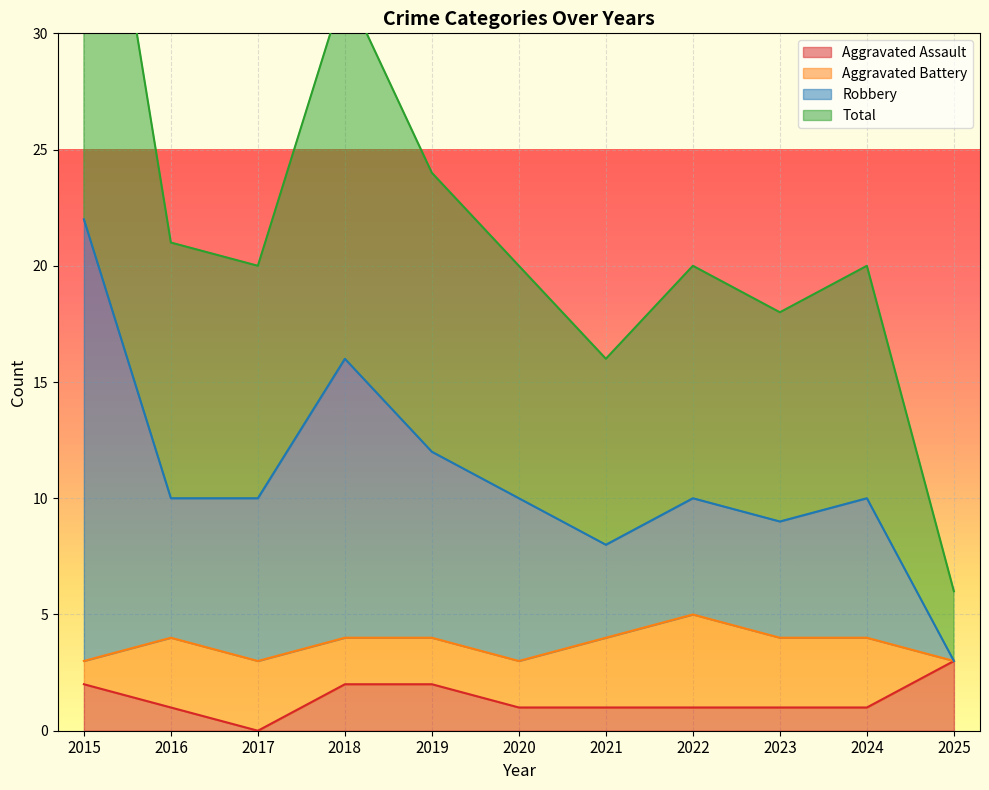

How many values in the Total series are below 20?

3